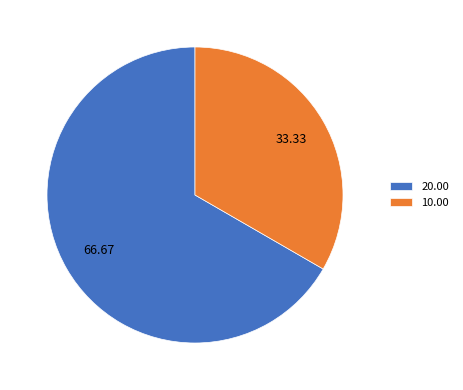

Which has a higher value, 20.00 or 10.00?

20.00